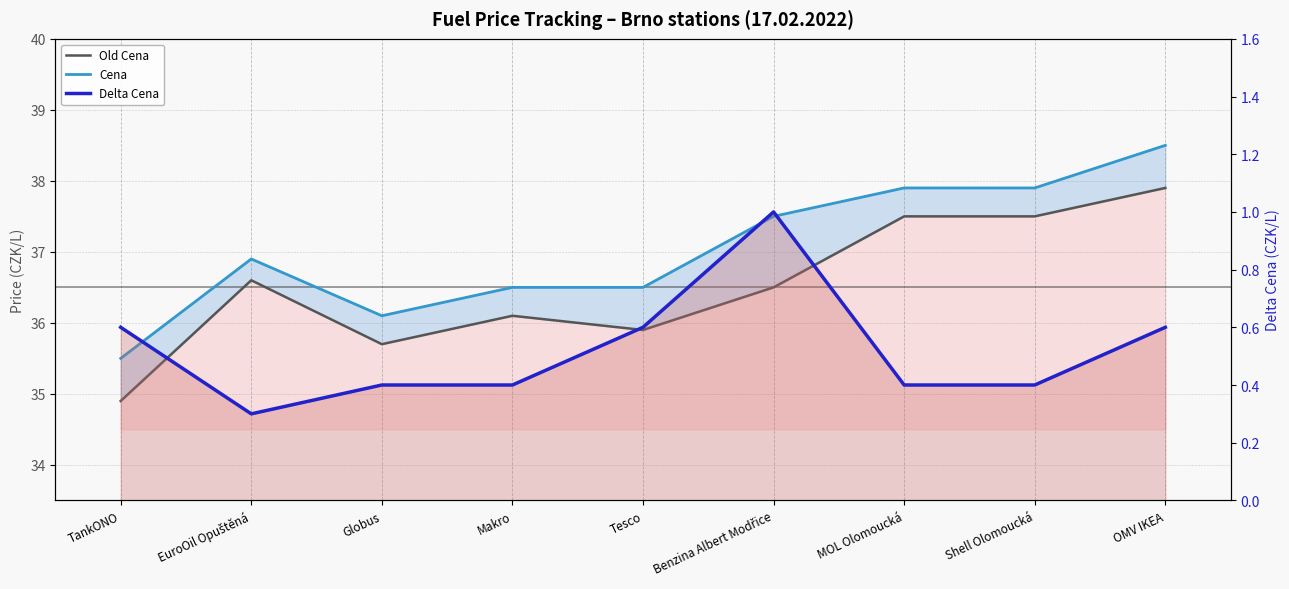

True or false: Delta Cena has a value of 0.4 at Globus.

True